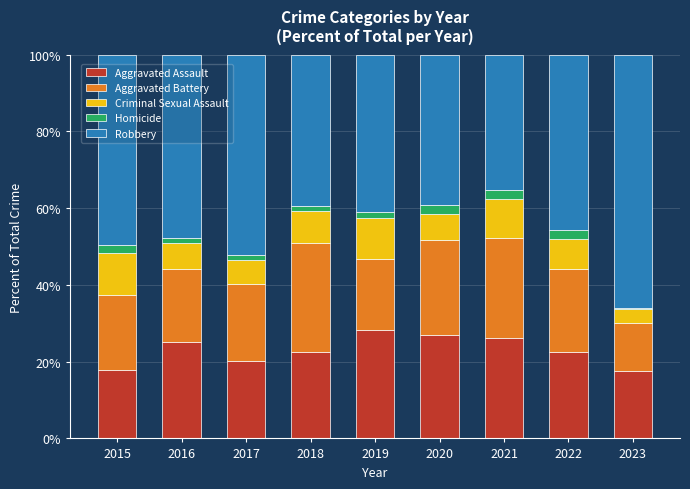

What is the total value across all series at 2020?

100.0